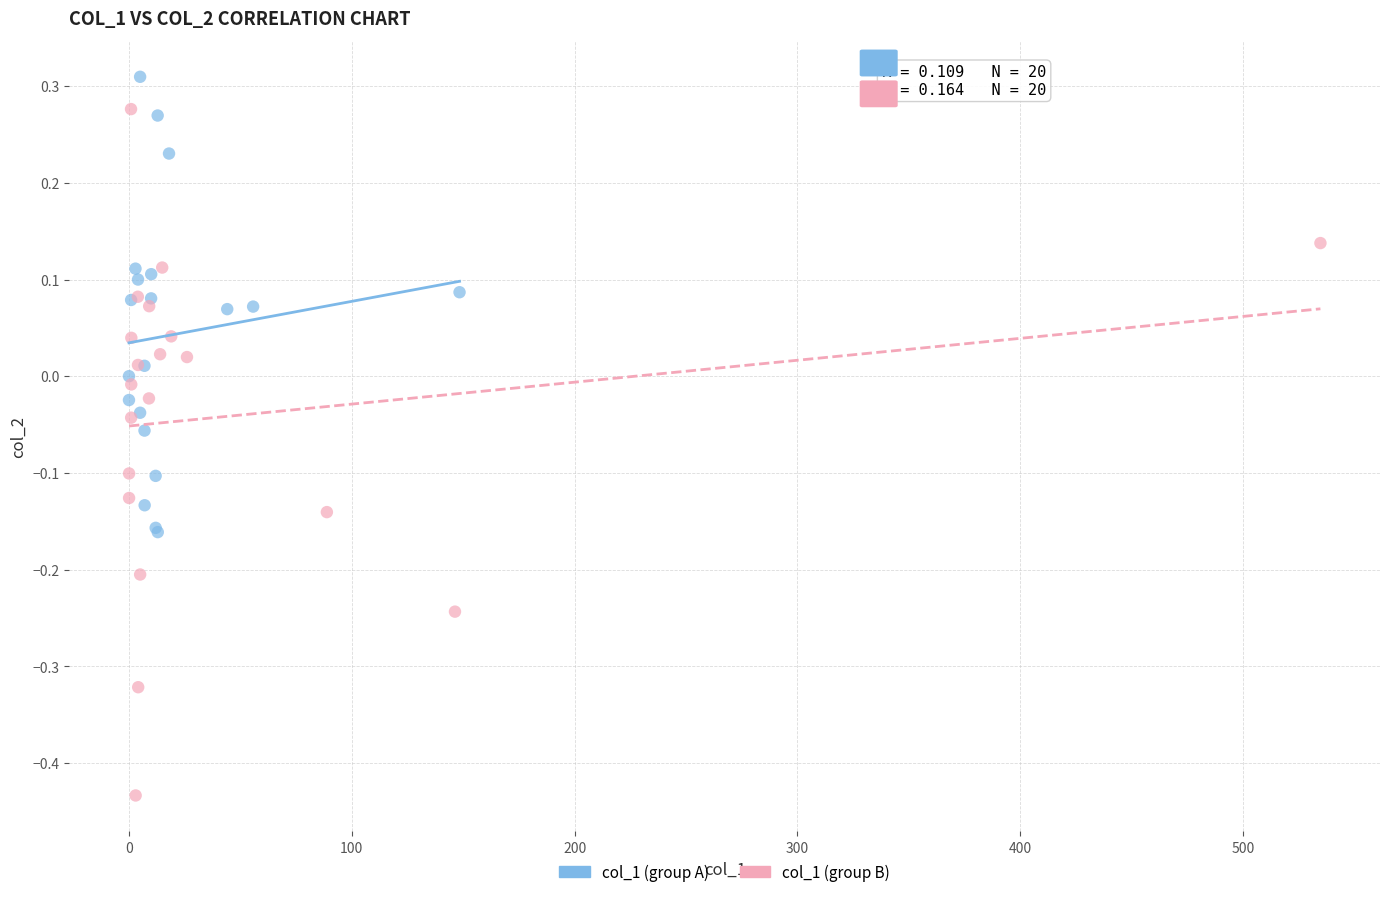

What are all the series names shown in the legend?

col_1 (group A), col_1 (group B)